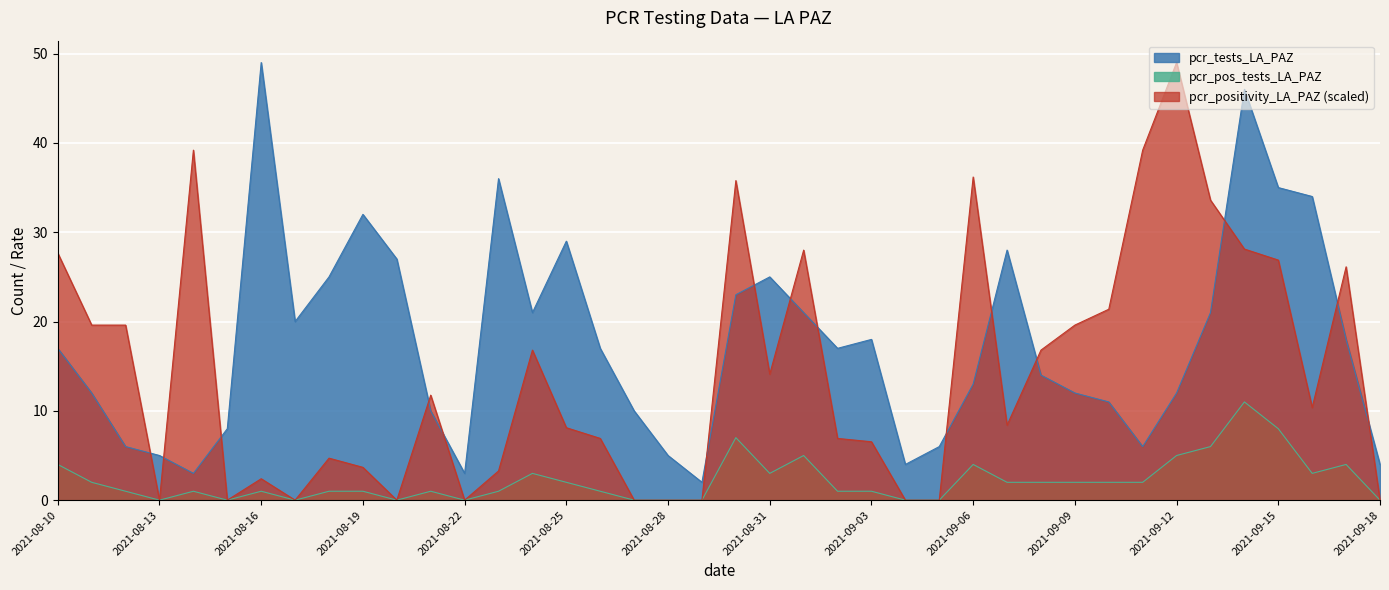

Which series has the largest total across all categories?

pcr_tests_LA_PAZ